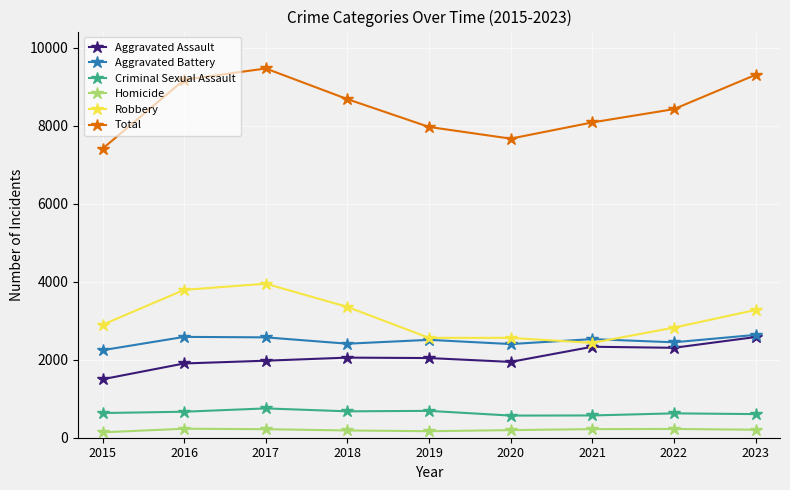

What is the sum of the Aggravated Assault values at 2015 and 2016?

3405